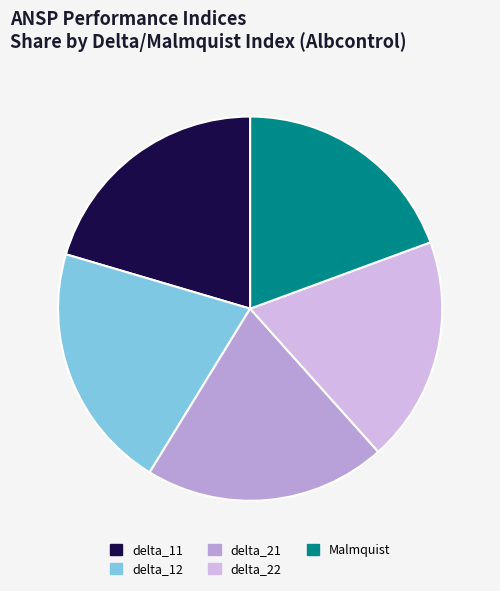

Do delta_12 and delta_22 together represent more than half of the pie?

No